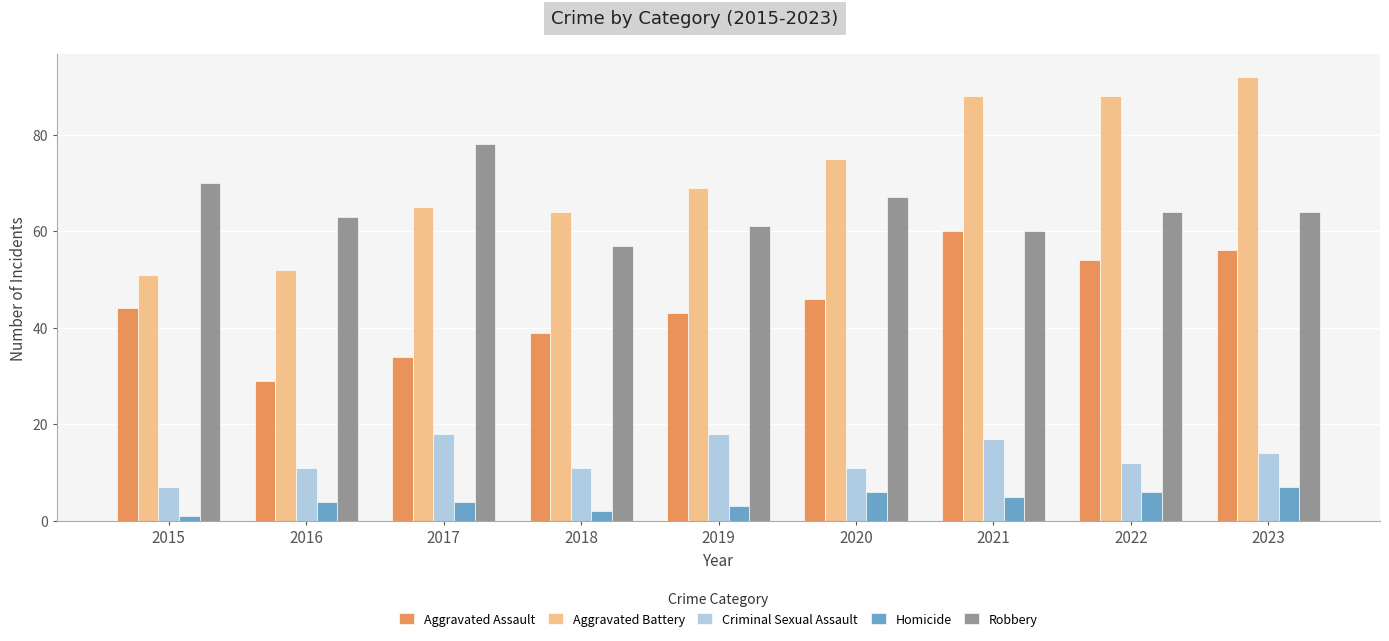

What is the total value across all series at 2021?

230